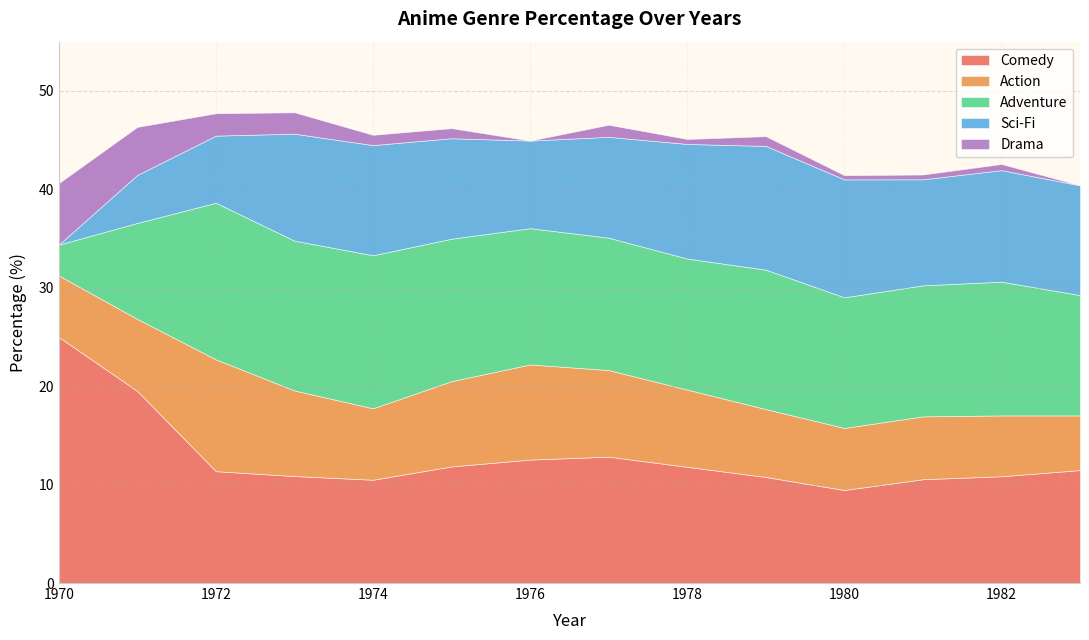

Does the chart have visible grid lines?

Yes